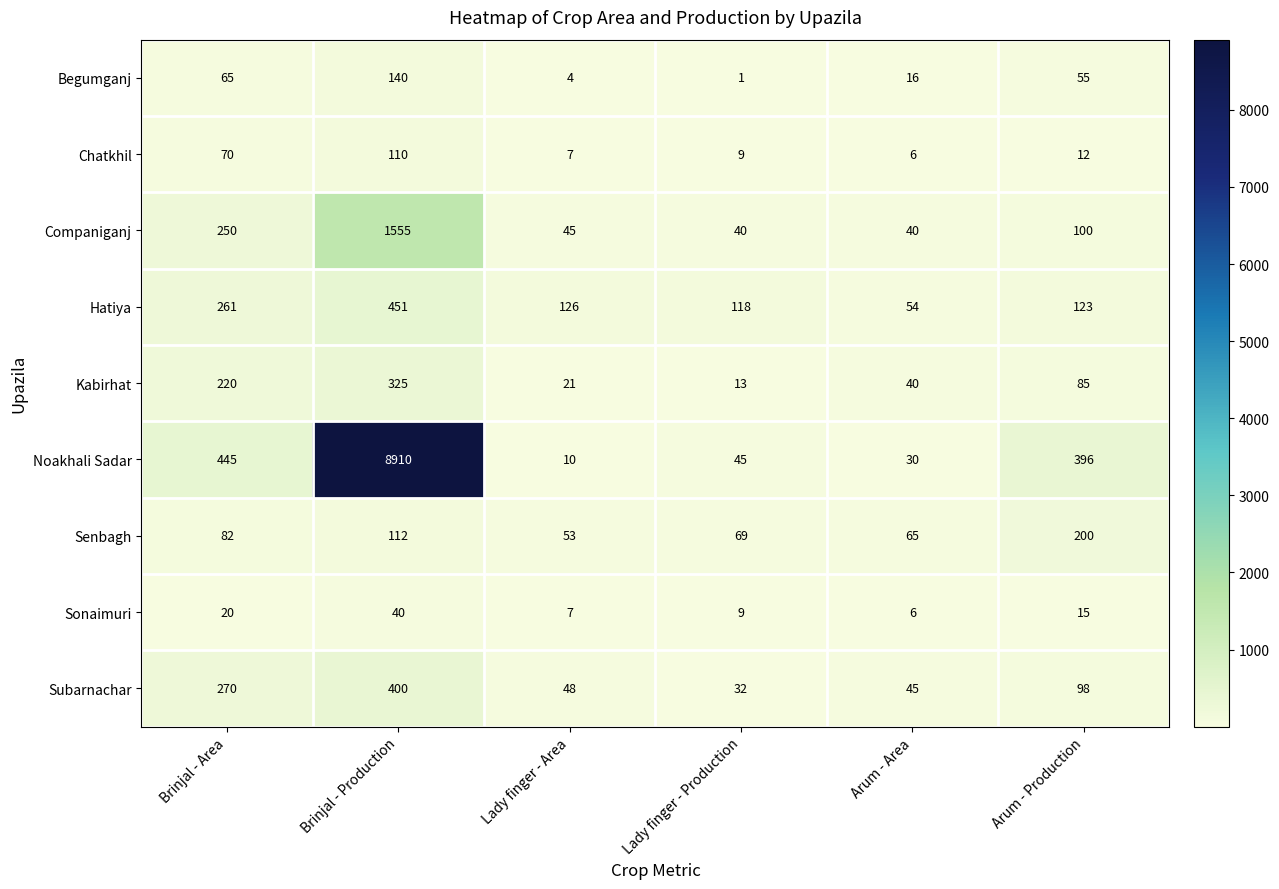

At Arum - Production, list the series in order from smallest to largest.

Chatkhil, Sonaimuri, Begumganj, Kabirhat, Subarnachar, Companiganj, Hatiya, Senbagh, Noakhali Sadar